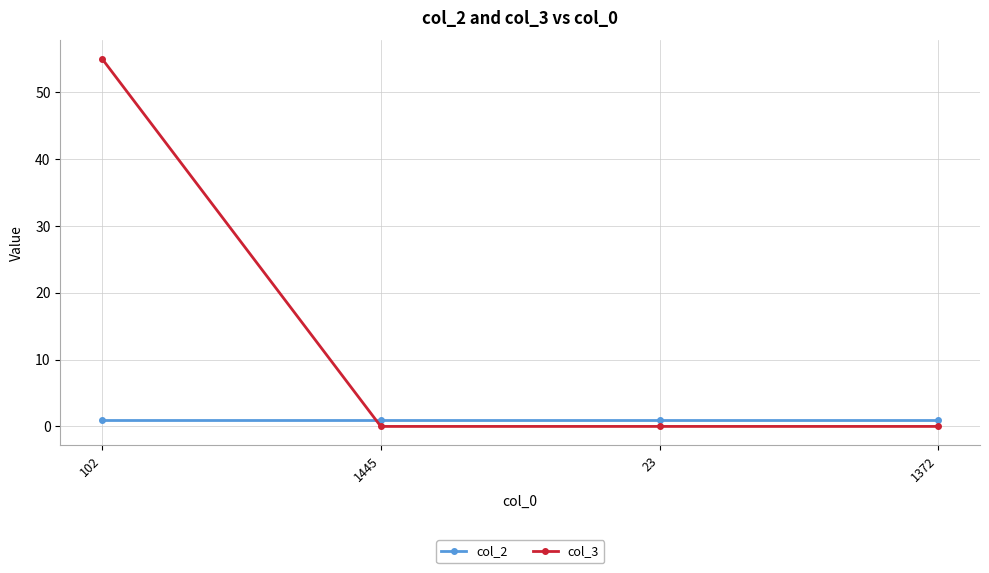

How many lines are shown in the chart?

2